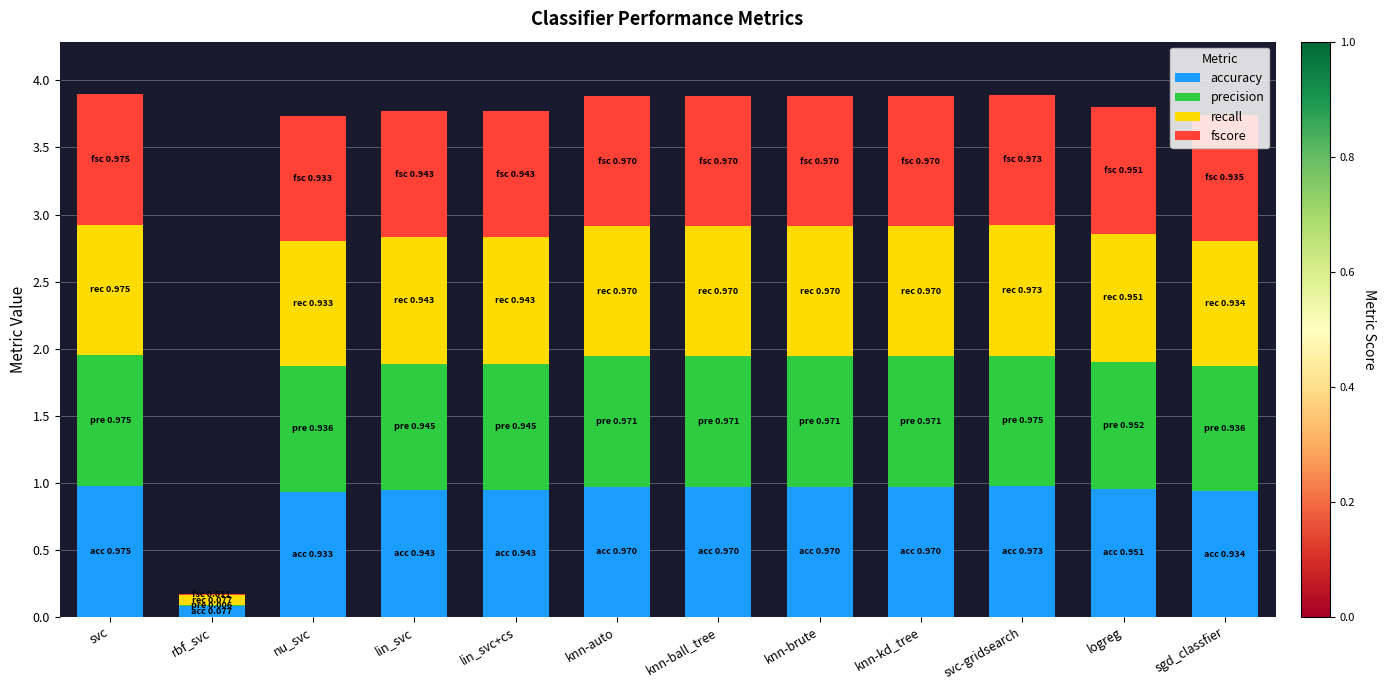

True or false: accuracy has a value of 0.9 at sgd_classfier.

True